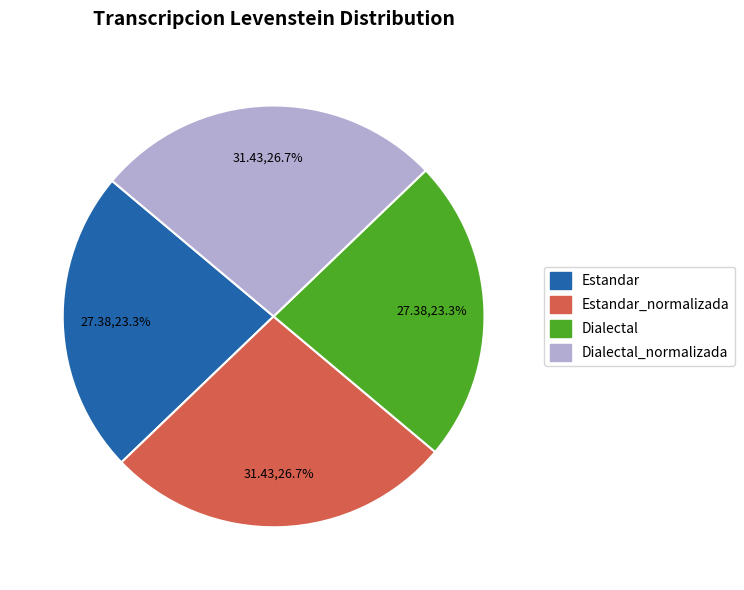

Is Dialectal_normalizada the majority of the pie?

No